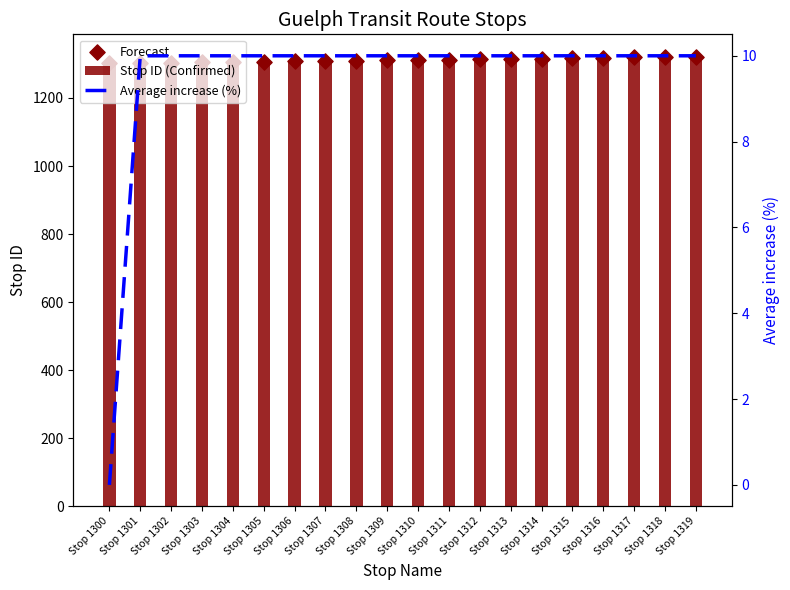

What is the total value across all series at Stop 1317?

2646